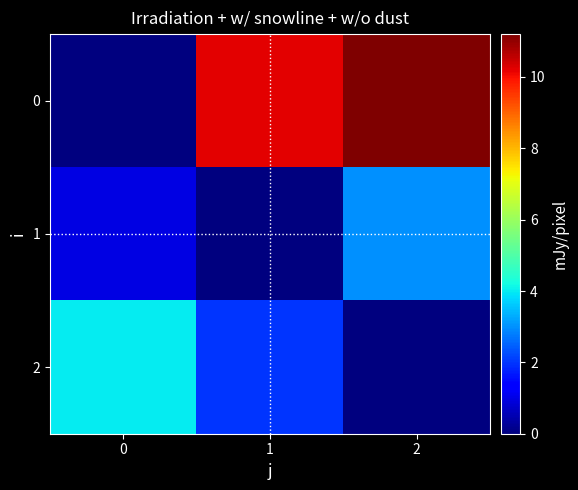

How many distinct data groups are displayed?

3